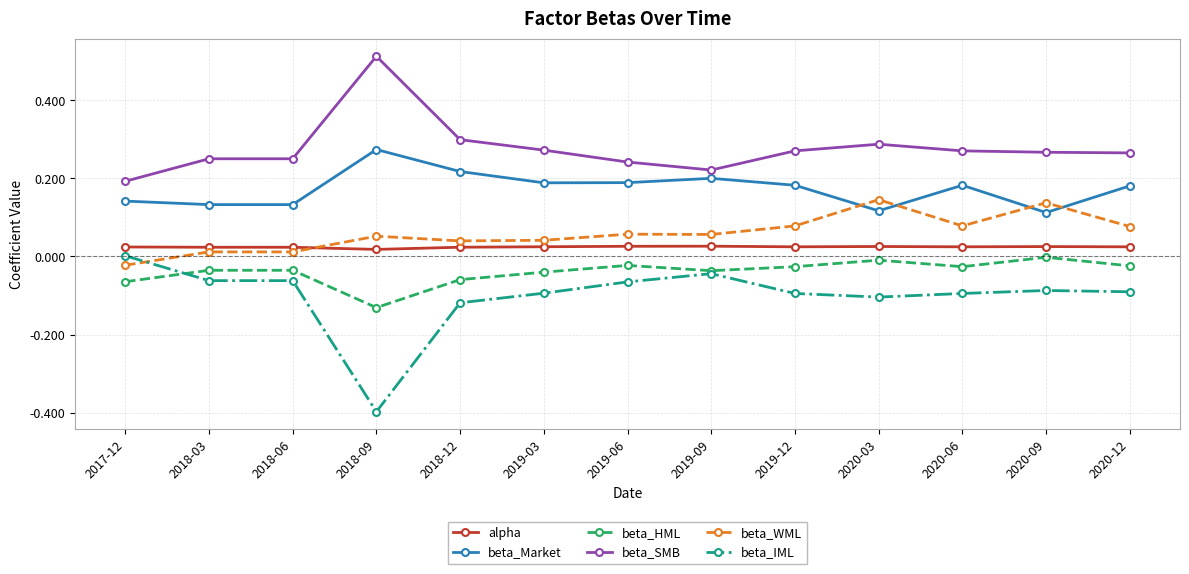

How many lines are shown in the chart?

6